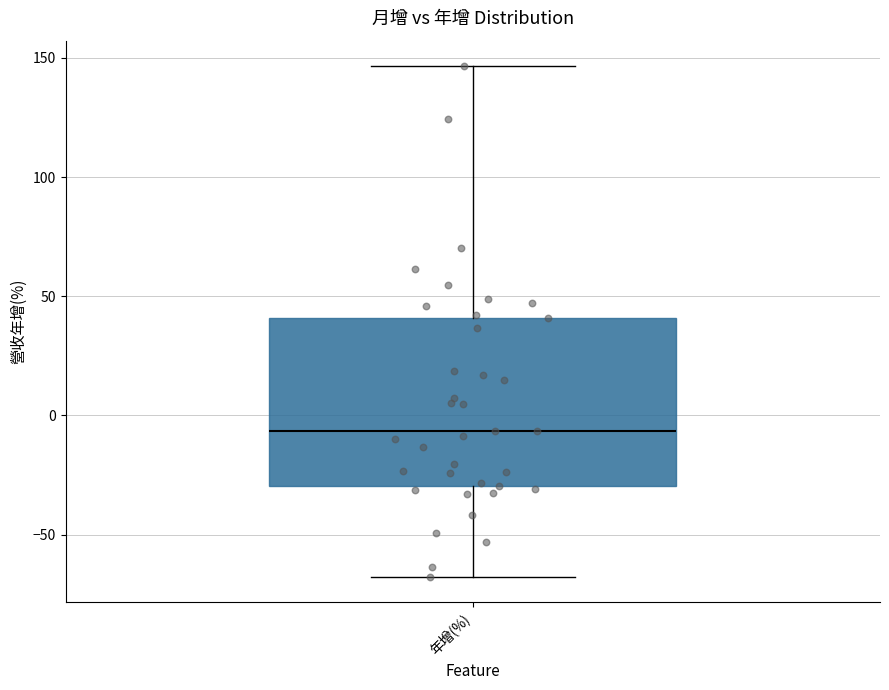

Where does the lower whisker of the box for 年增(%) end on the y-axis? The values are not printed on the chart, so give them approximately, as read against the axis.

-70